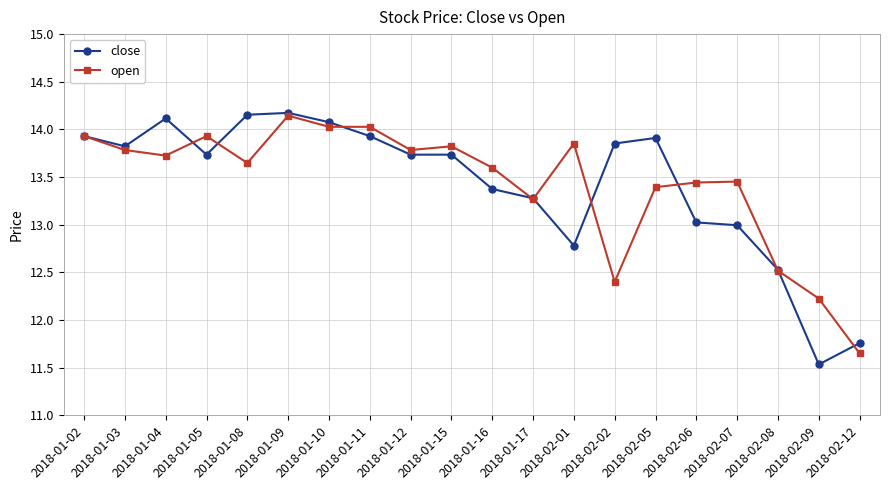

How many values in the open series are below 13?

4